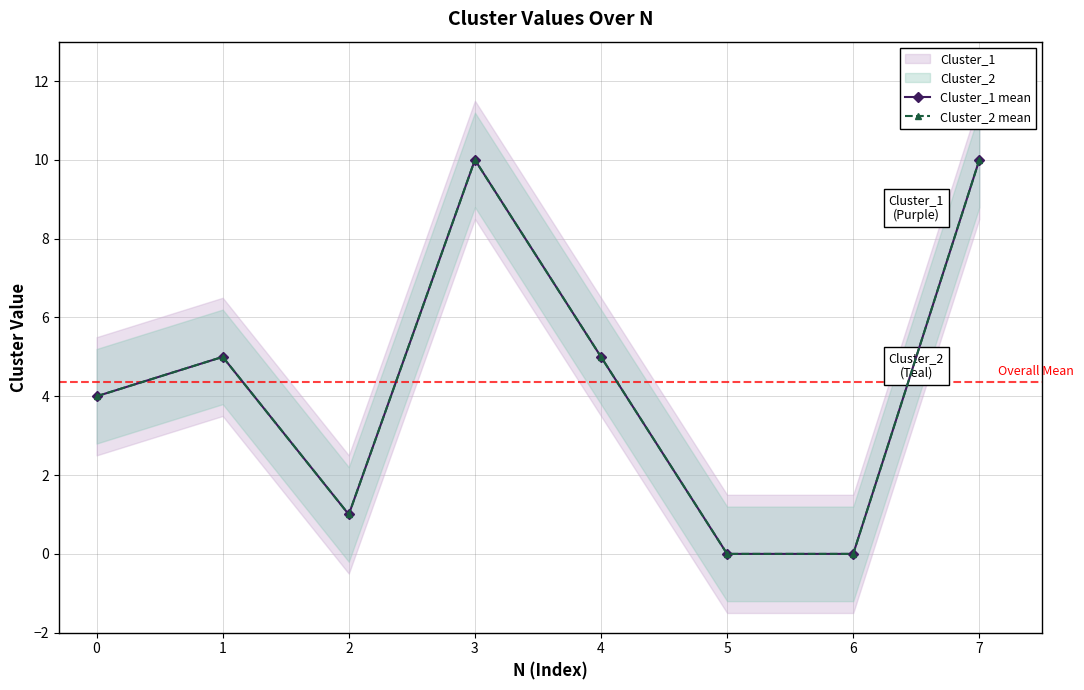

How many categories are shown in the chart?

8